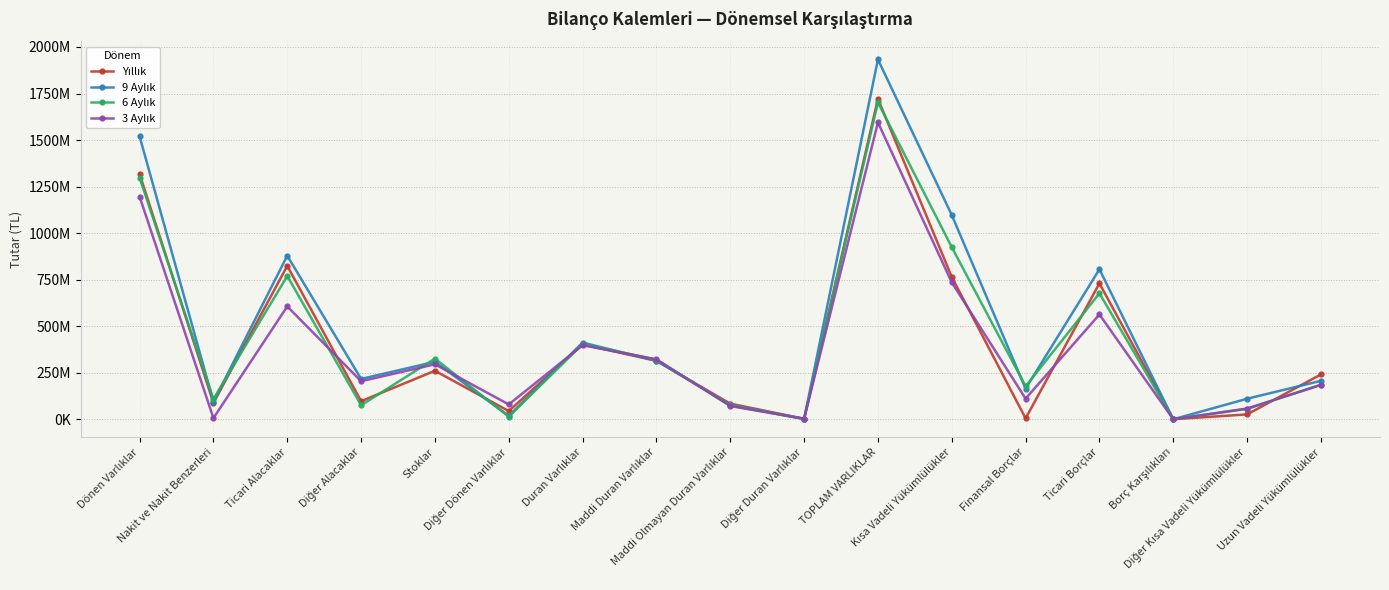

What is the approximate value of 3 Aylık at Diğer Duran Varlıklar, to the nearest 50?

3845000